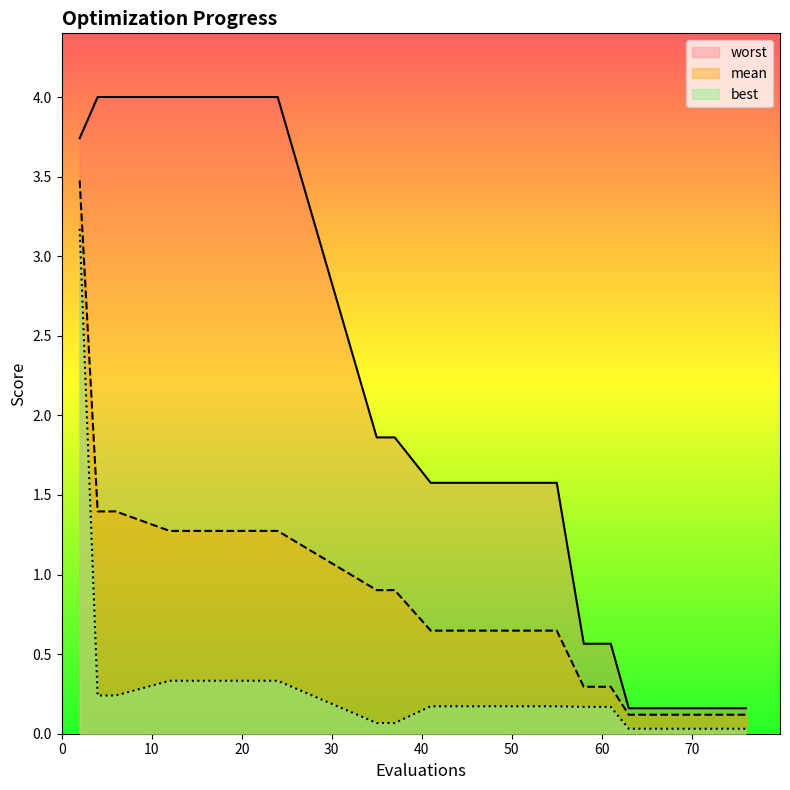

What is the highest value of the mean series?

3.5